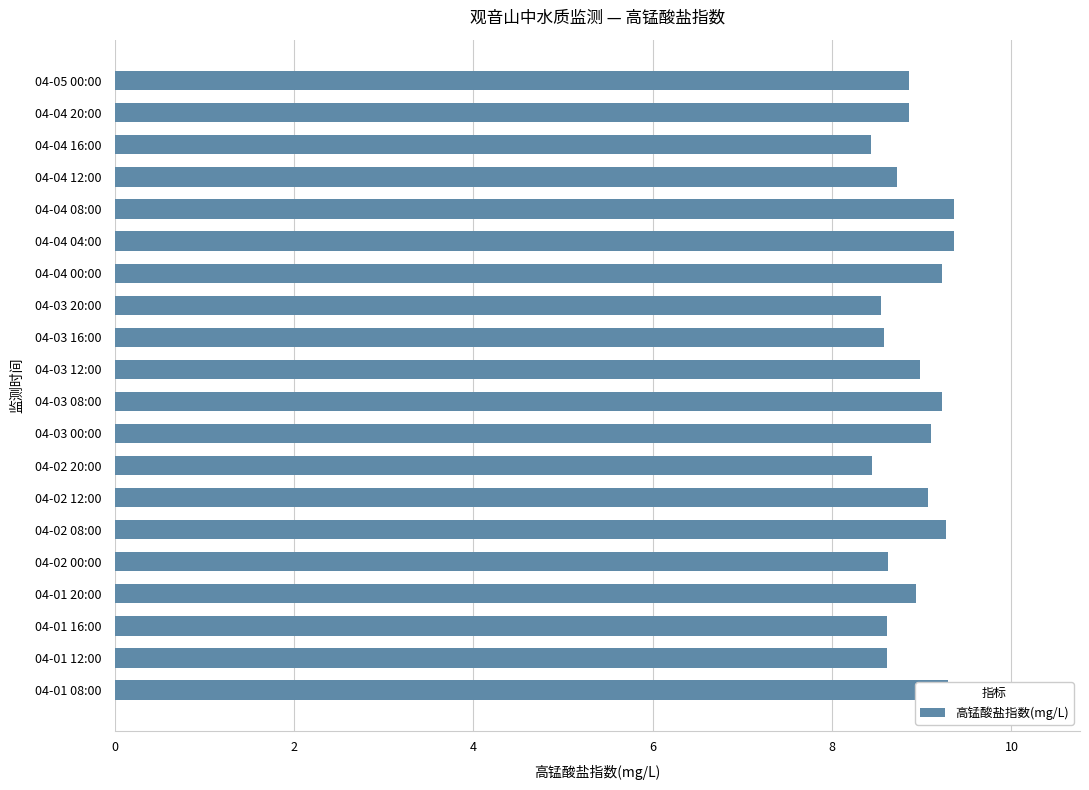

The value at 04-03 08:00 is 15.2. True or false?

False